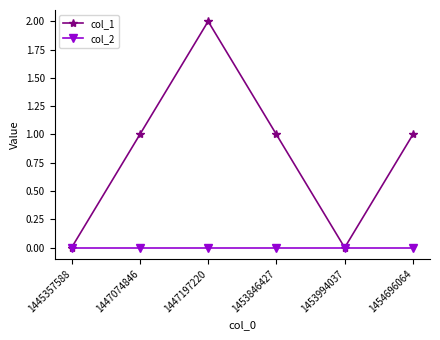

Which series has the largest range (max minus min)?

col_1